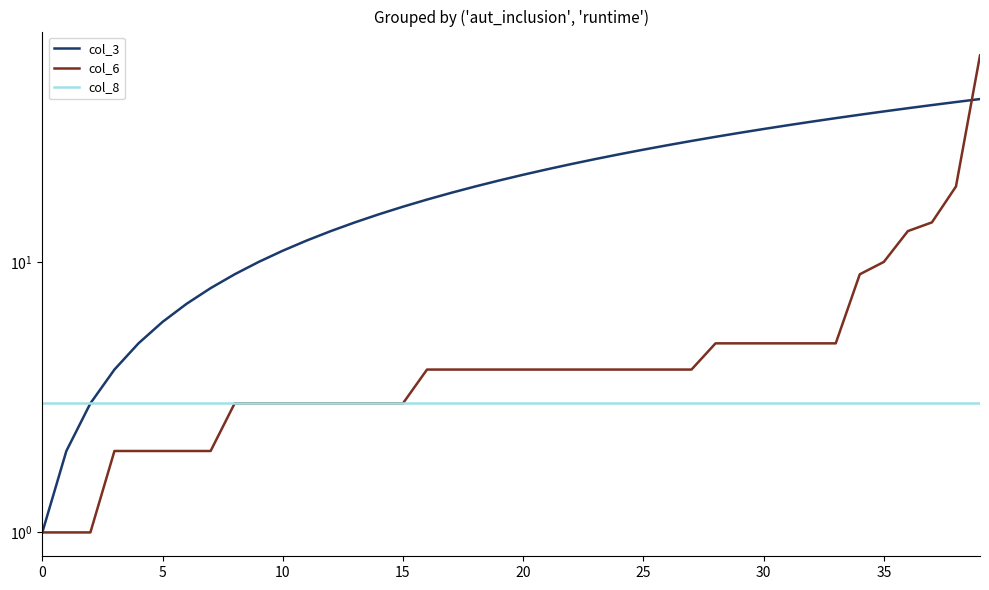

What is the average value of the col_8 series?

3